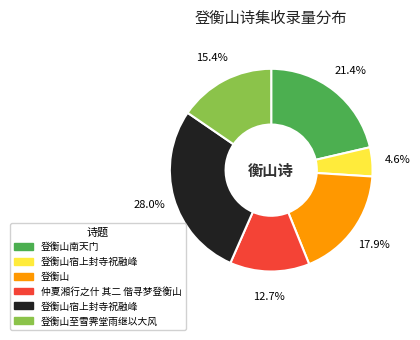

Is there a majority slice in this chart?

No